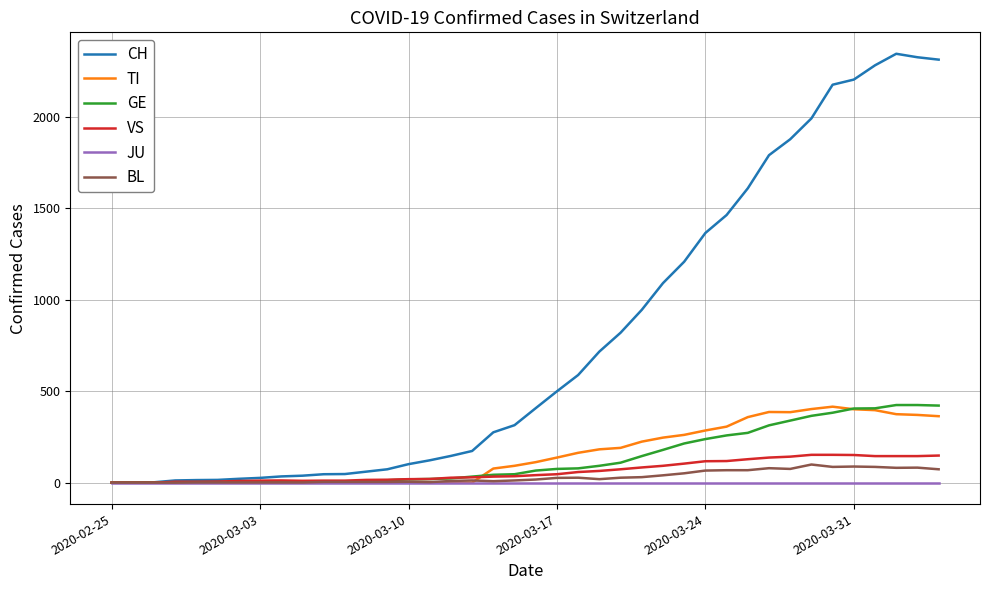

Does the chart have visible grid lines?

Yes